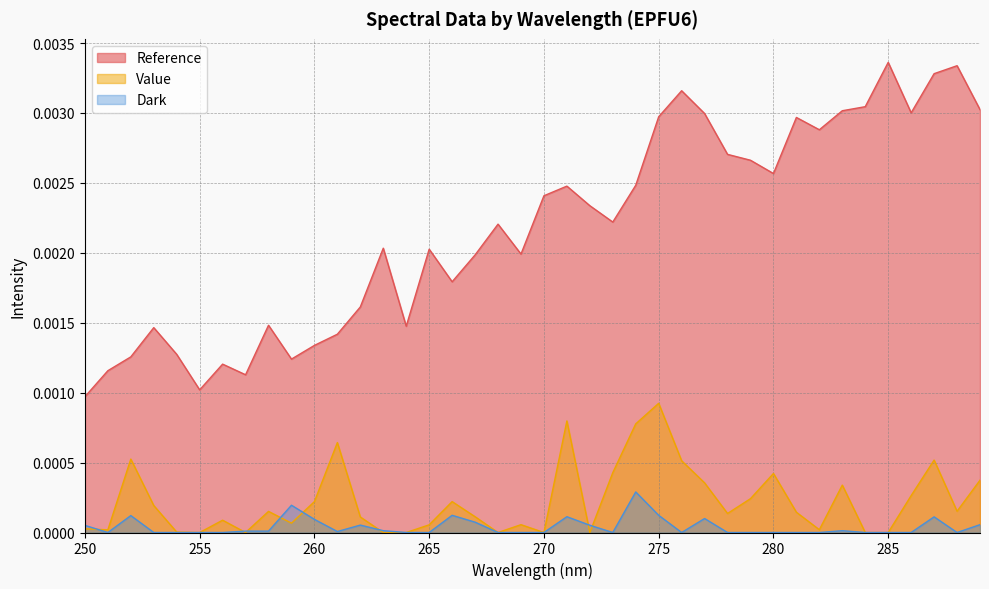

At which label does Value reach its minimum?

255